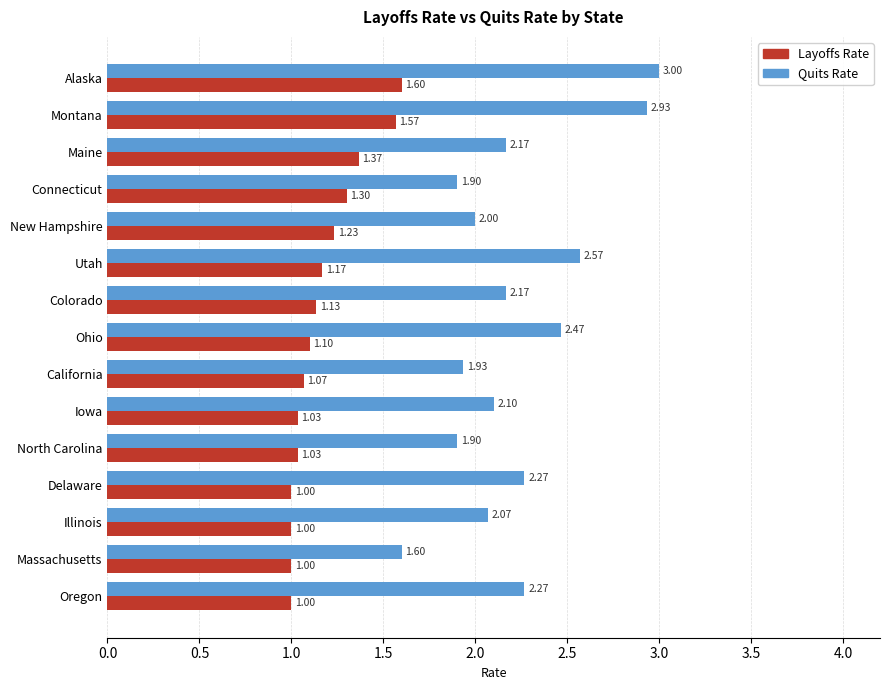

What is the spread (max minus min) of values at Delaware?

1.3